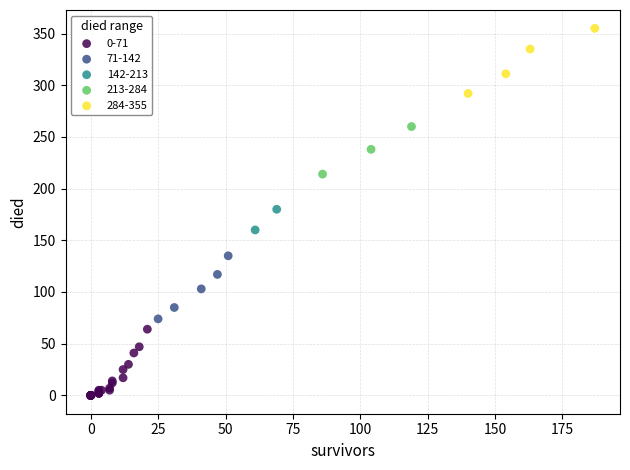

What are all the series names shown in the legend?

0-71, 71-142, 142-213, 213-284, 284-355